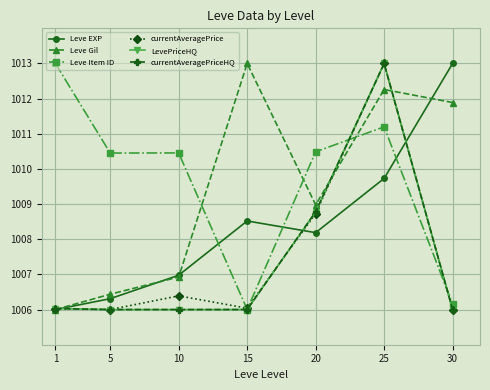

Which has a higher value, 5 or 25?

25